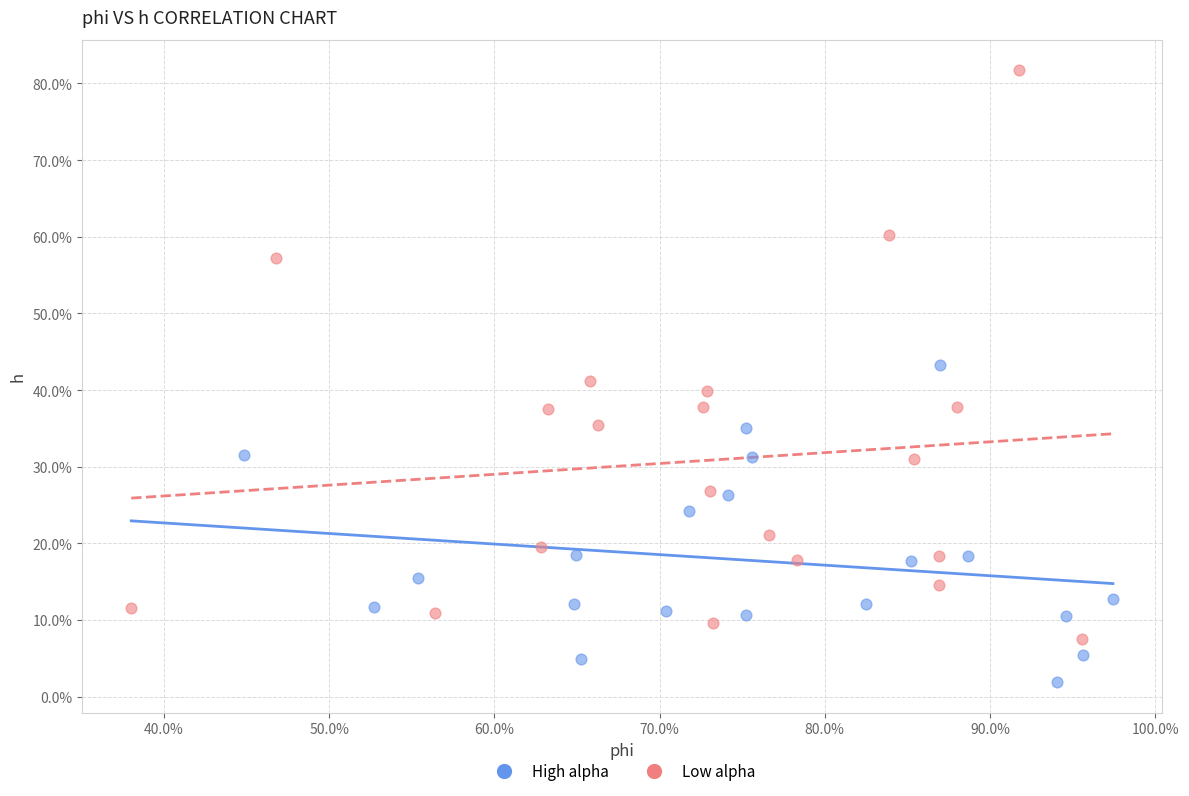

Which series contains the highest Y value?

Low alpha